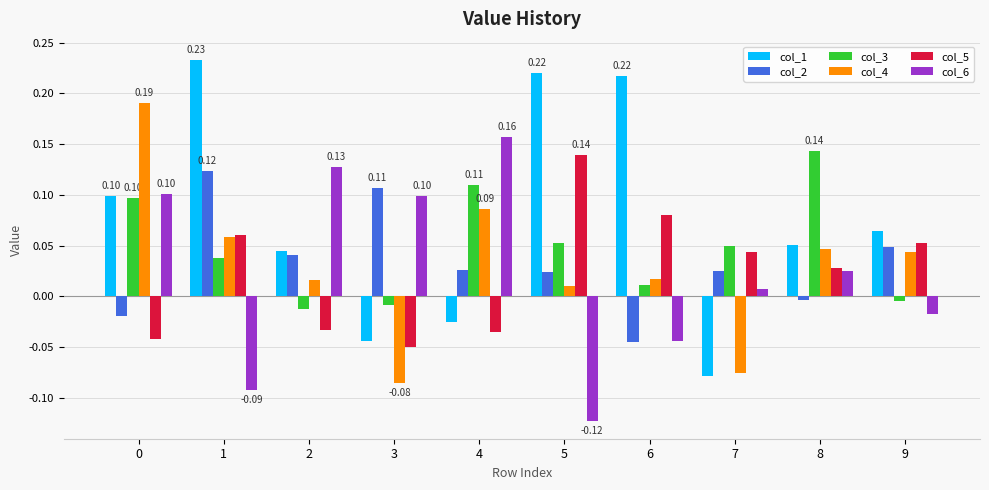

Which series has the largest total across all categories?

col_1